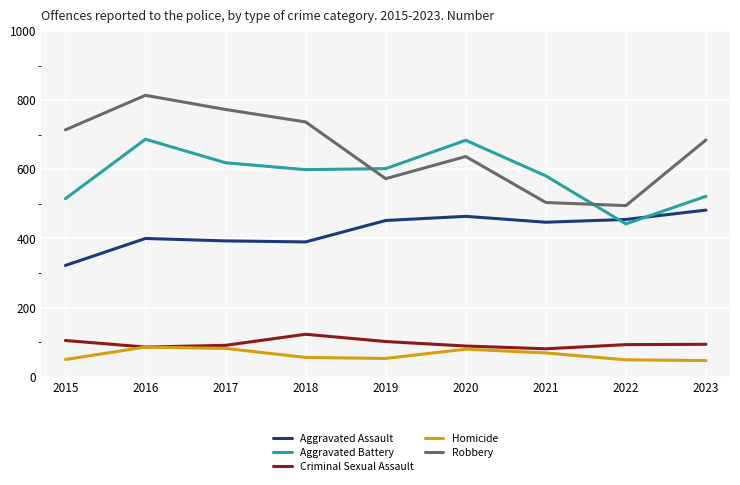

What is the maximum value shown in the chart?

814